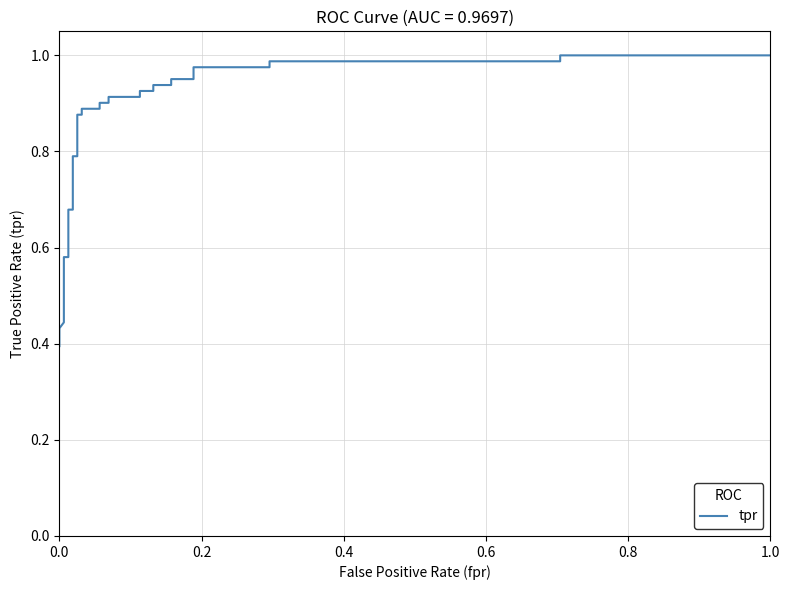

Reading left to right, what are all the values shown in this chart?

0.4	0.4	0.4	0.4	0.5	0.5	0.6	0.6	0.7	0.7	0.8	0.8	0.9	0.9	0.9	0.9	0.9	0.9	0.9	0.9	0.9	0.9	0.9	0.9	1.0	1.0	1.0	1.0	1.0	1.0	1.0	1.0